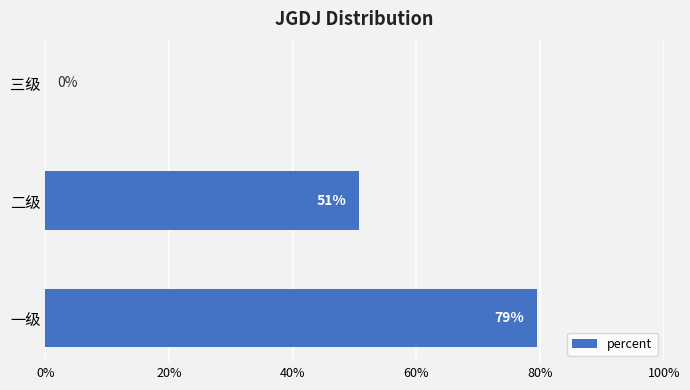

How many data points are above 0?

2